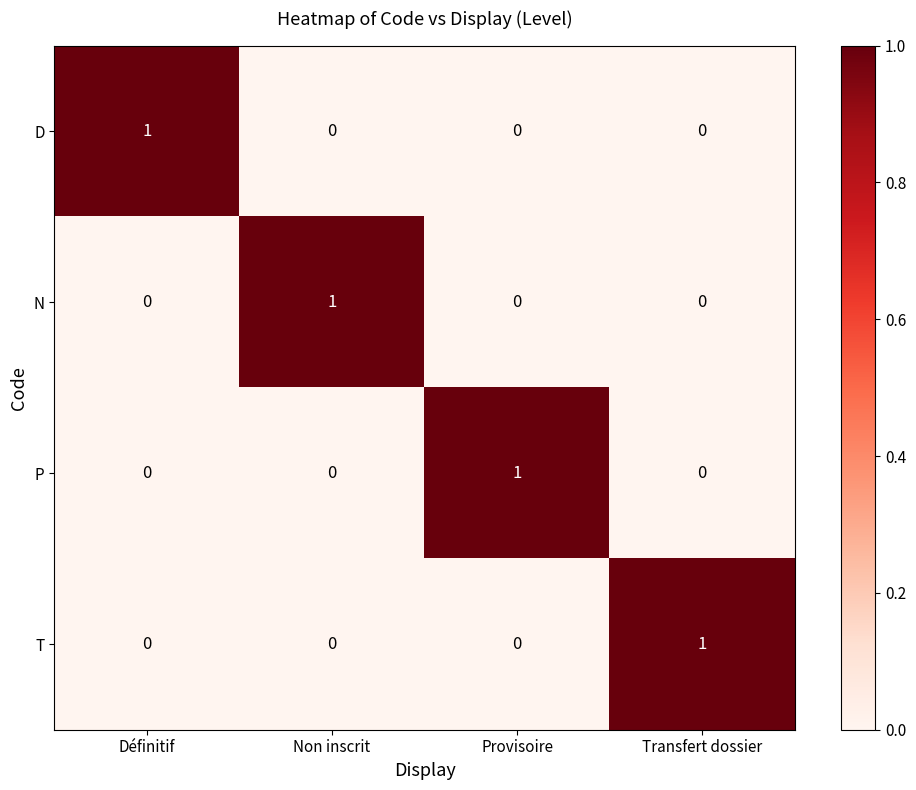

The value of N at Non inscrit is 1. True or false?

True